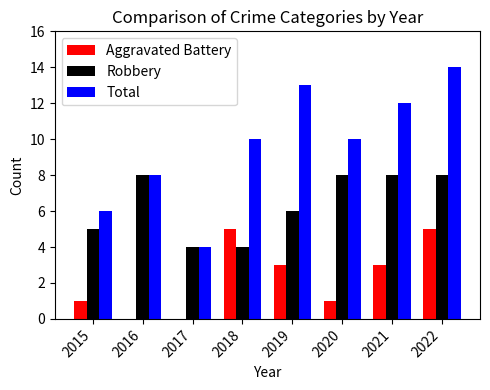

How many series are shown in this chart?

3